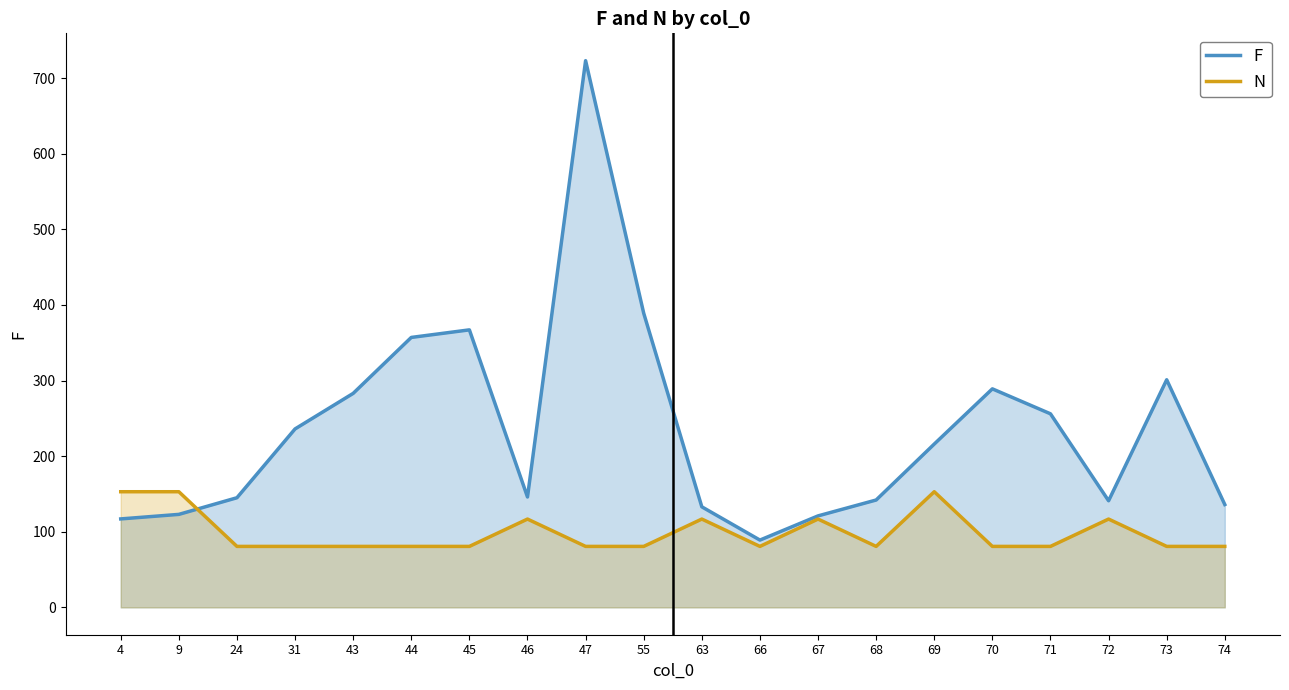

What is the minimum value for N?

80.7